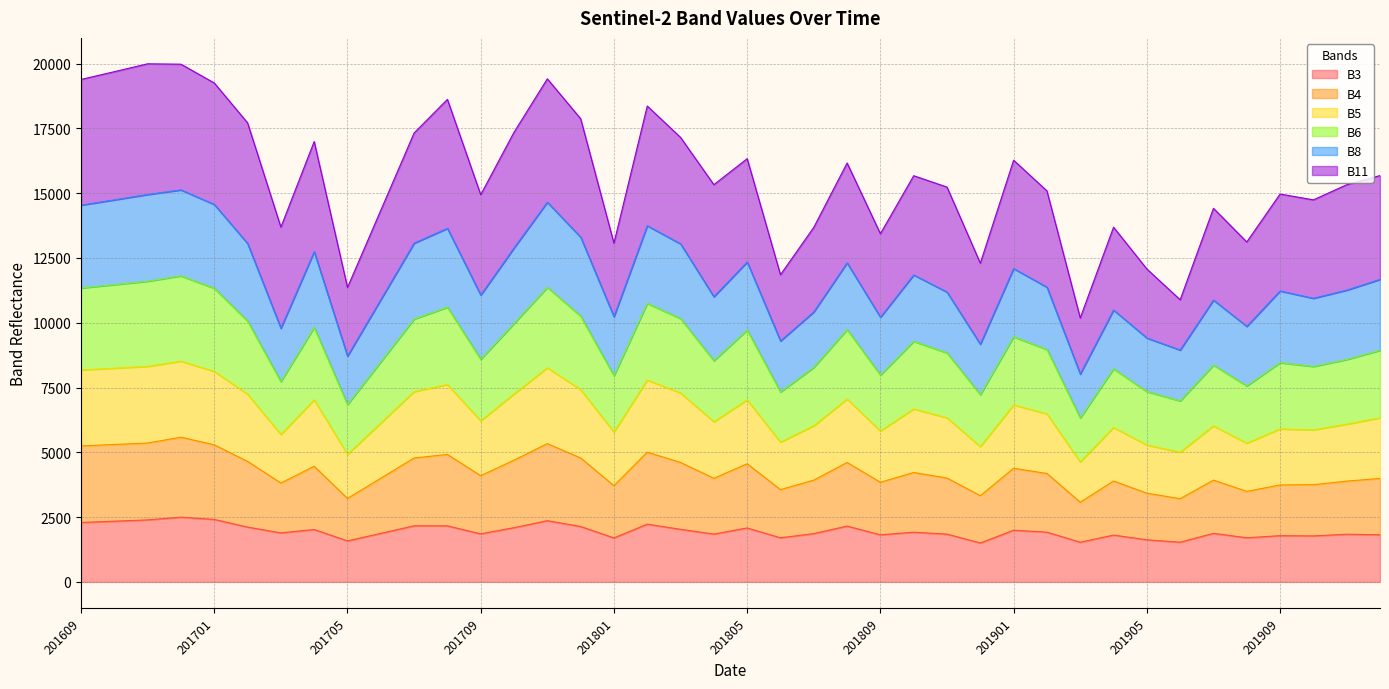

What is the highest value of the B3 series?

2499